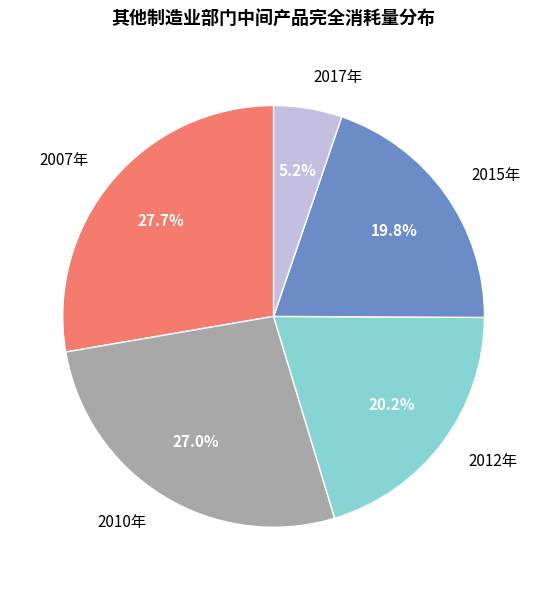

How many segments does this pie chart have?

5